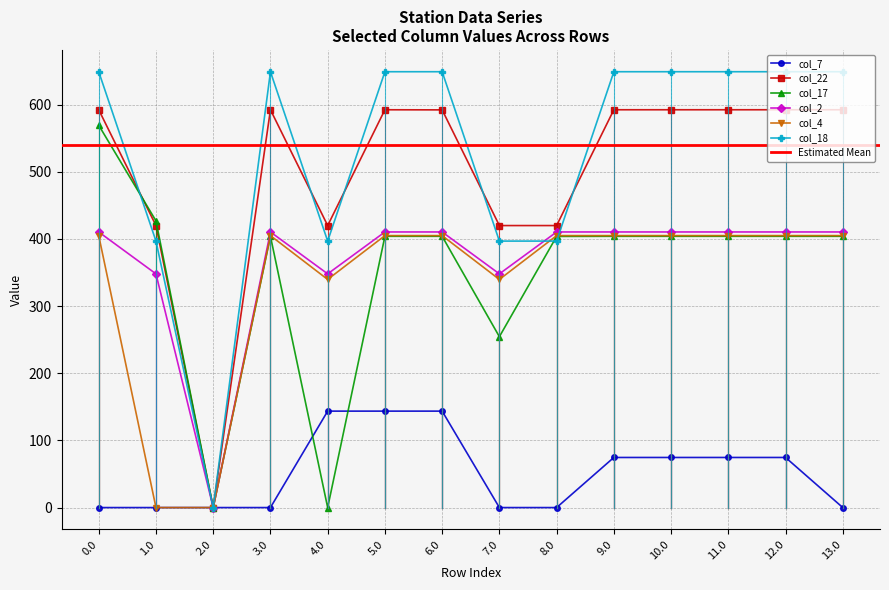

Is this an area chart (filled region under the line)?

No